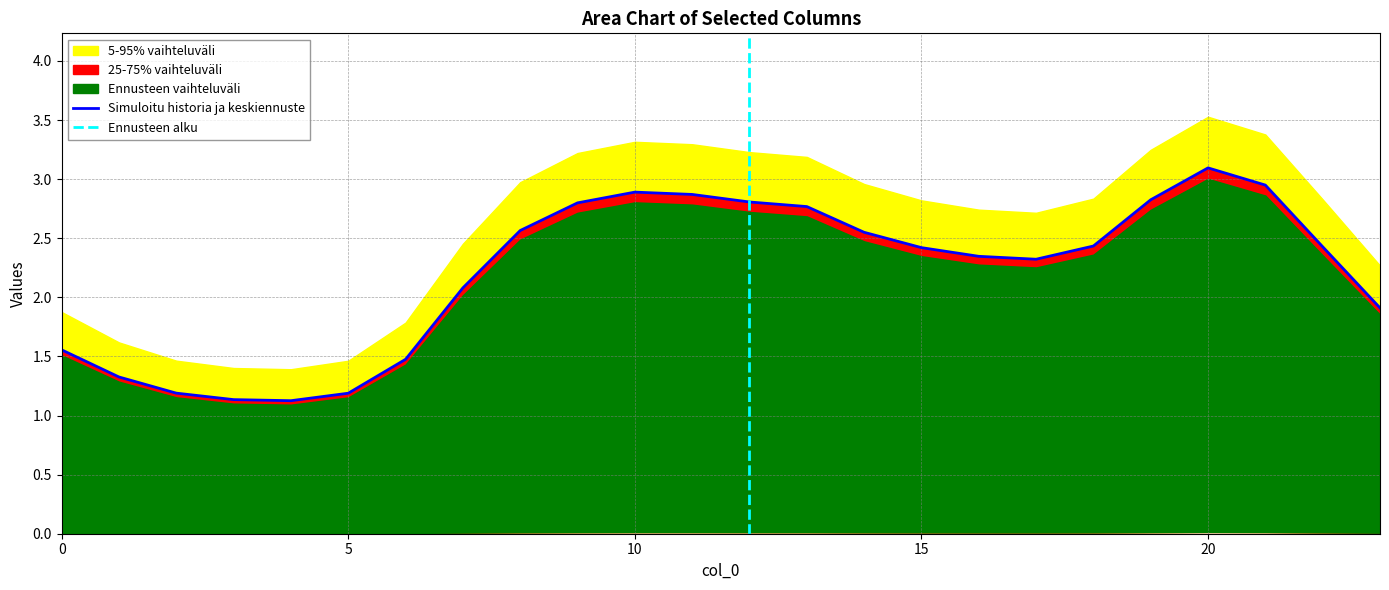

Does the chart have visible grid lines?

Yes